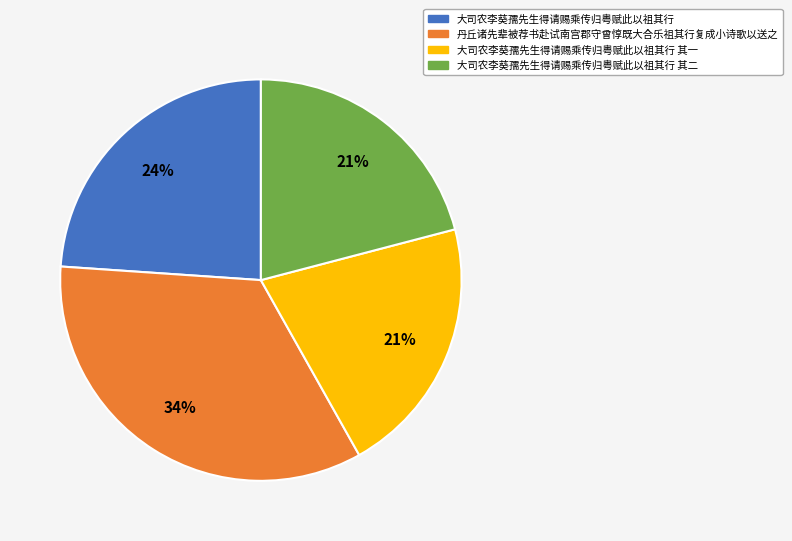

The 大司农李葵孺先生得请赐乘传归粤赋此以祖其行 slice represents 19% of the pie. True or false?

False